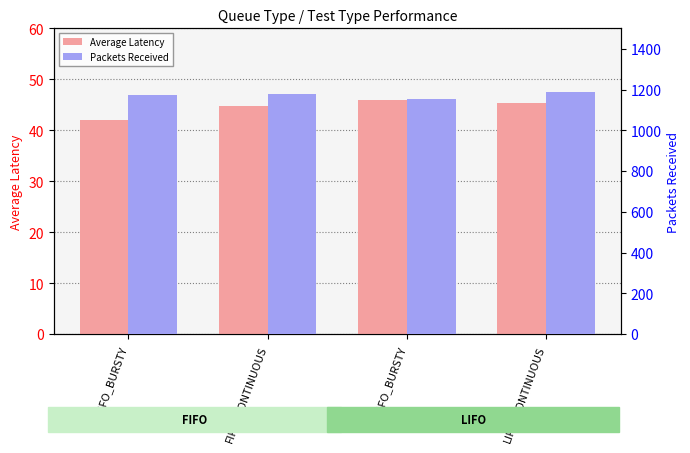

What is the maximum value for Average Latency?

46.0